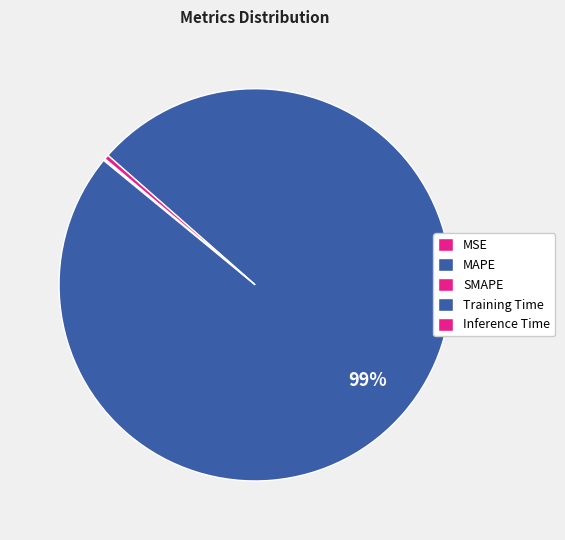

What is the largest slice in the pie chart?

Training Time